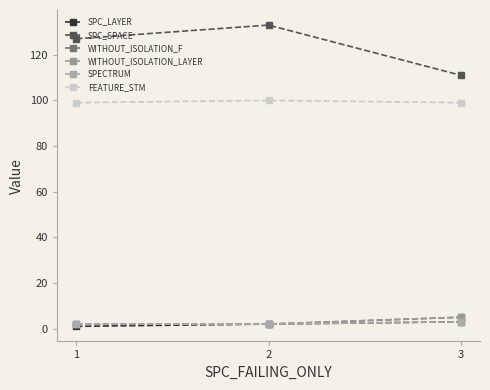

Does the chart have visible grid lines?

No